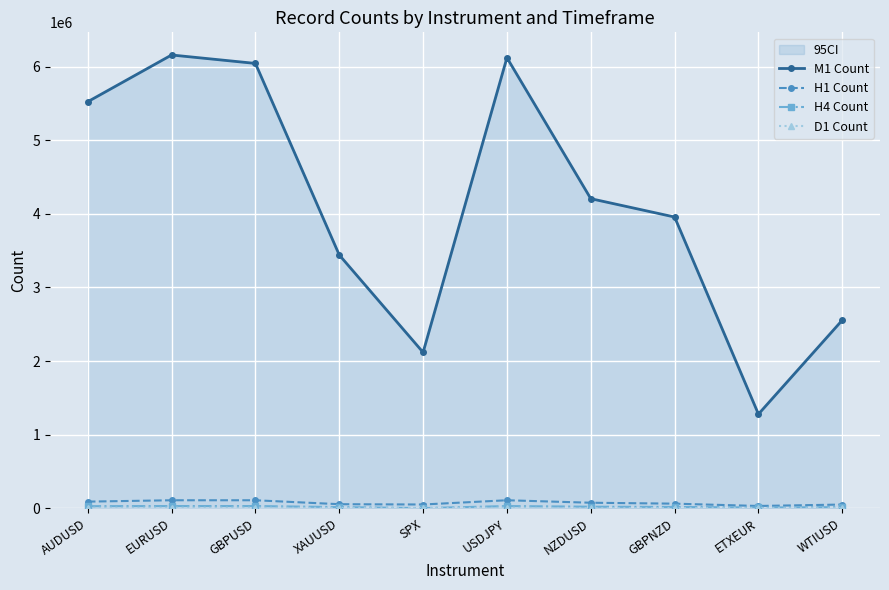

What is the label of the 2nd point from the left?

EURUSD